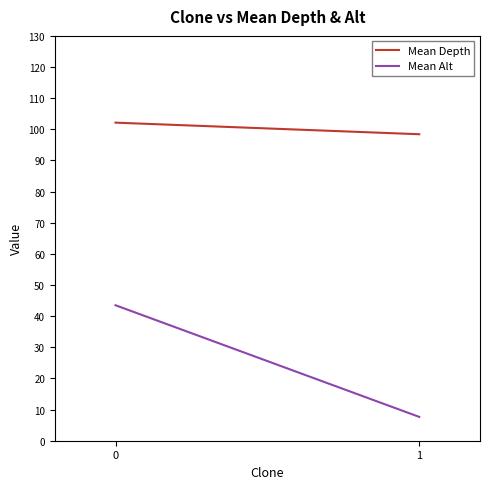

What is the maximum value shown in the chart?

102.1